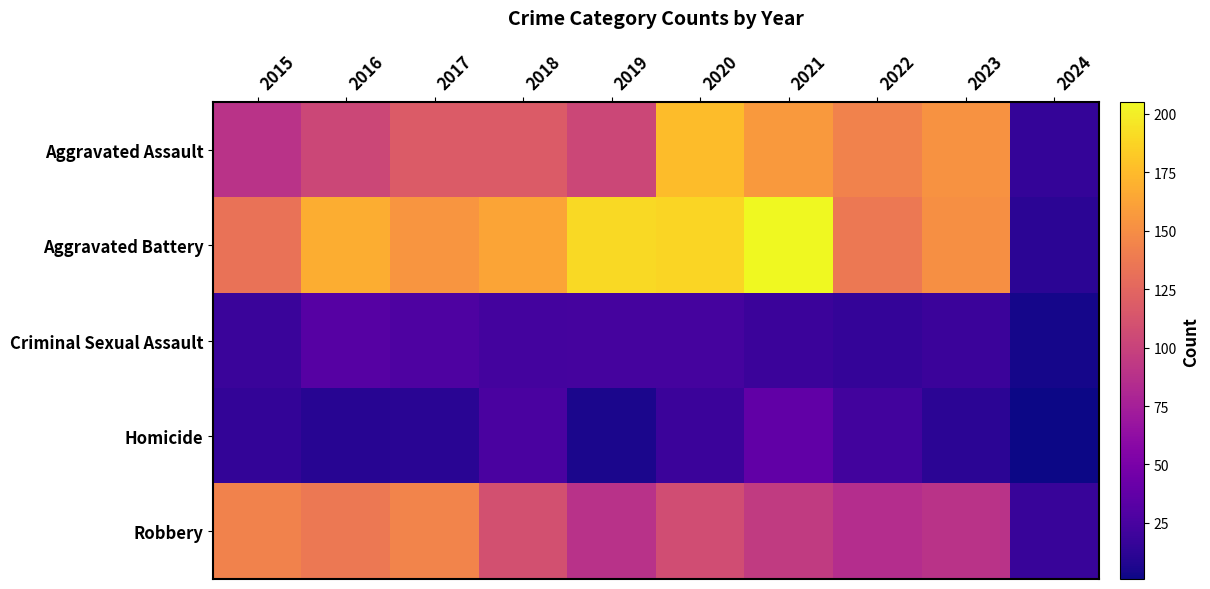

Reading right to left, what are all the values shown in this chart?

Aggravated Assault: 2024=16	2023=153	2022=143	2021=157	2020=176	2019=103	2018=118	2017=118	2016=103	2015=89
Aggravated Battery: 2024=12	2023=151	2022=137	2021=205	2020=188	2019=190	2018=163	2017=154	2016=168	2015=133
Criminal Sexual Assault: 2024=4	2023=19	2022=16	2021=19	2020=24	2019=24	2018=23	2017=28	2016=32	2015=18
Homicide: 2024=1	2023=12	2022=22	2021=37	2020=19	2019=5	2018=26	2017=11	2016=10	2015=15
Robbery: 2024=17	2023=89	2022=85	2021=95	2020=107	2019=88	2018=110	2017=144	2016=137	2015=143